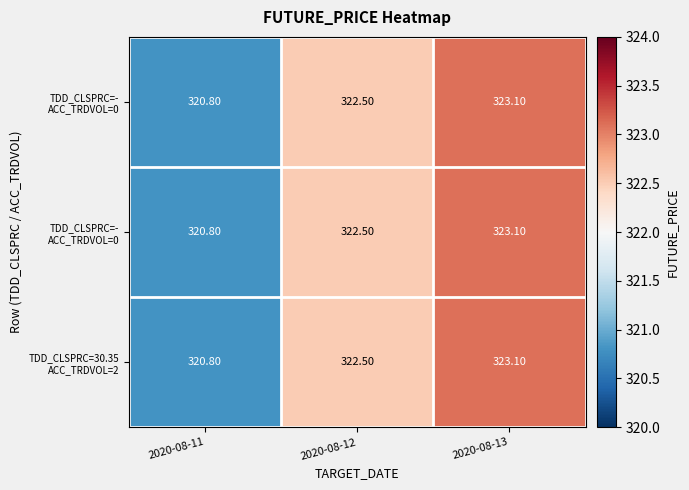

How many distinct data groups are displayed?

3